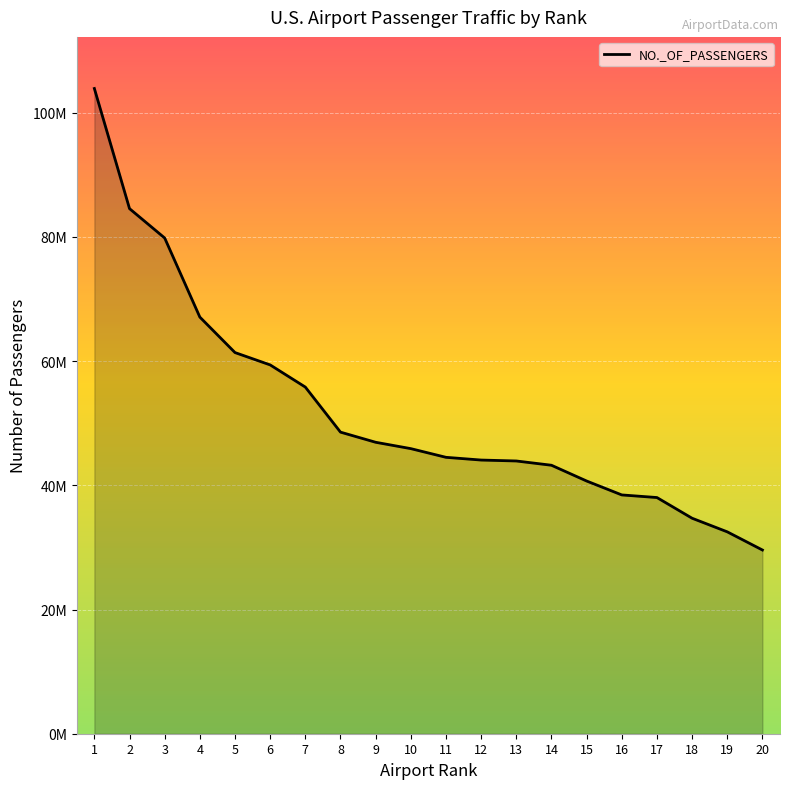

Rank the categories by value from lowest to highest.

20, 19, 18, 17, 16, 15, 14, 13, 12, 11, 10, 9, 8, 7, 6, 5, 4, 3, 2, 1